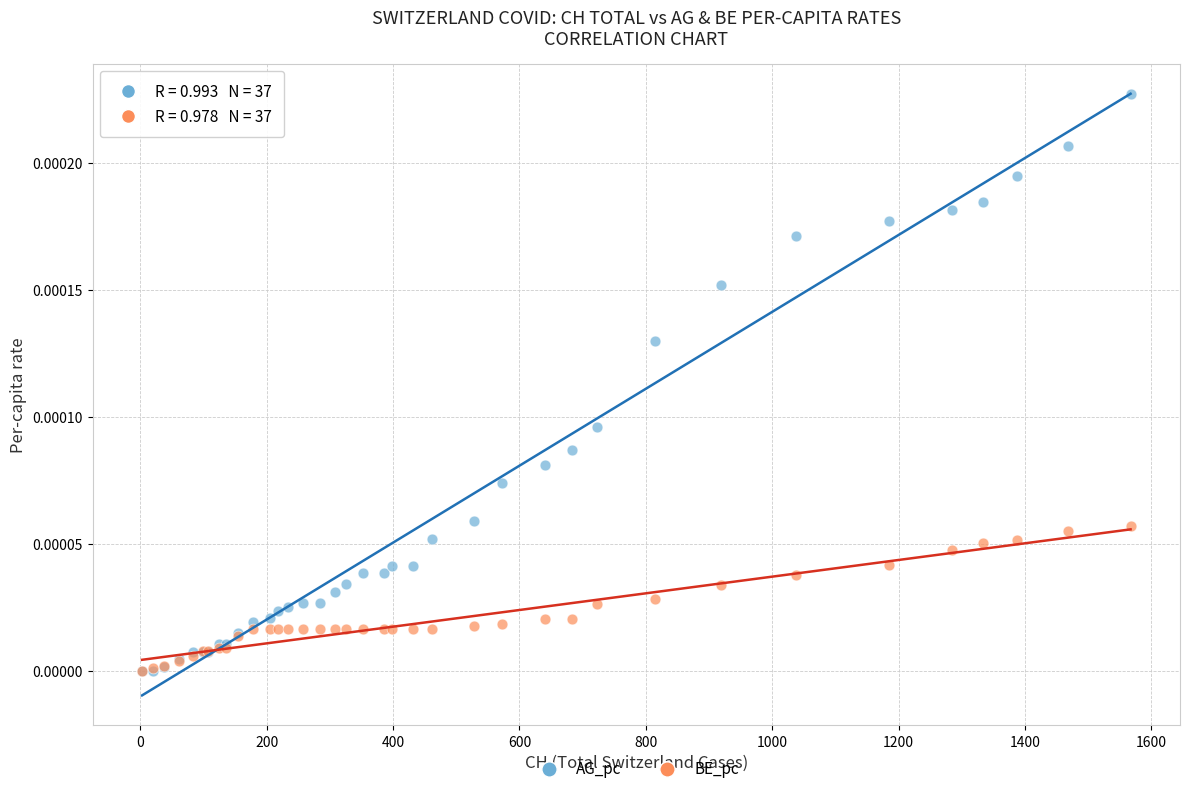

Which series reaches the maximum Y coordinate?

AG_pc